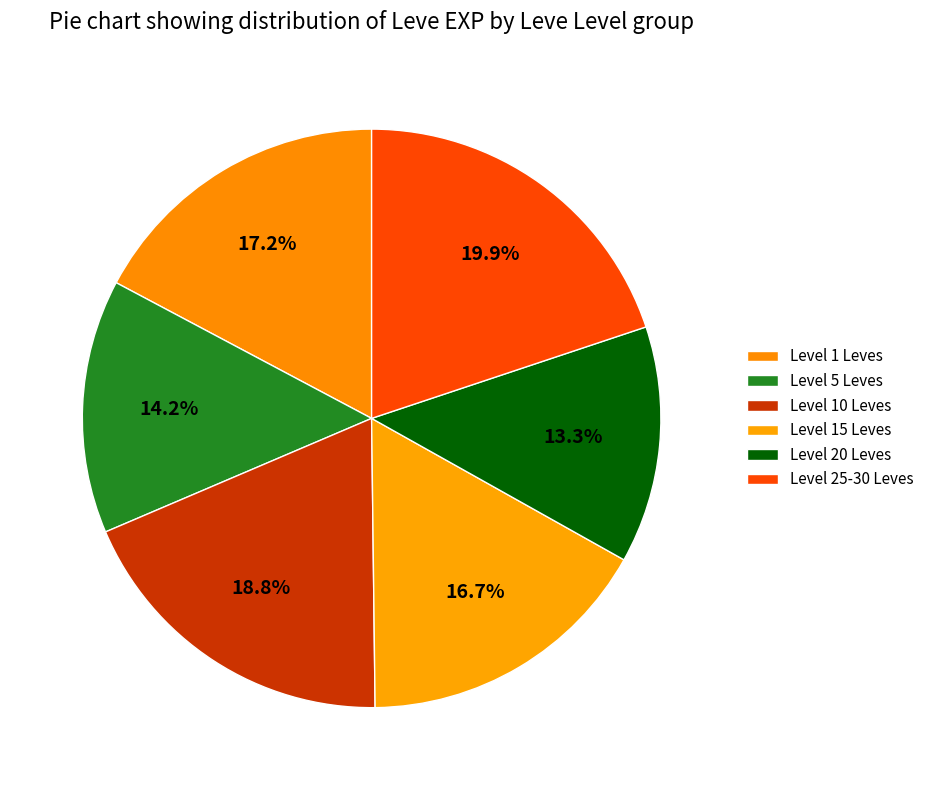

How many slices are in this pie chart?

6